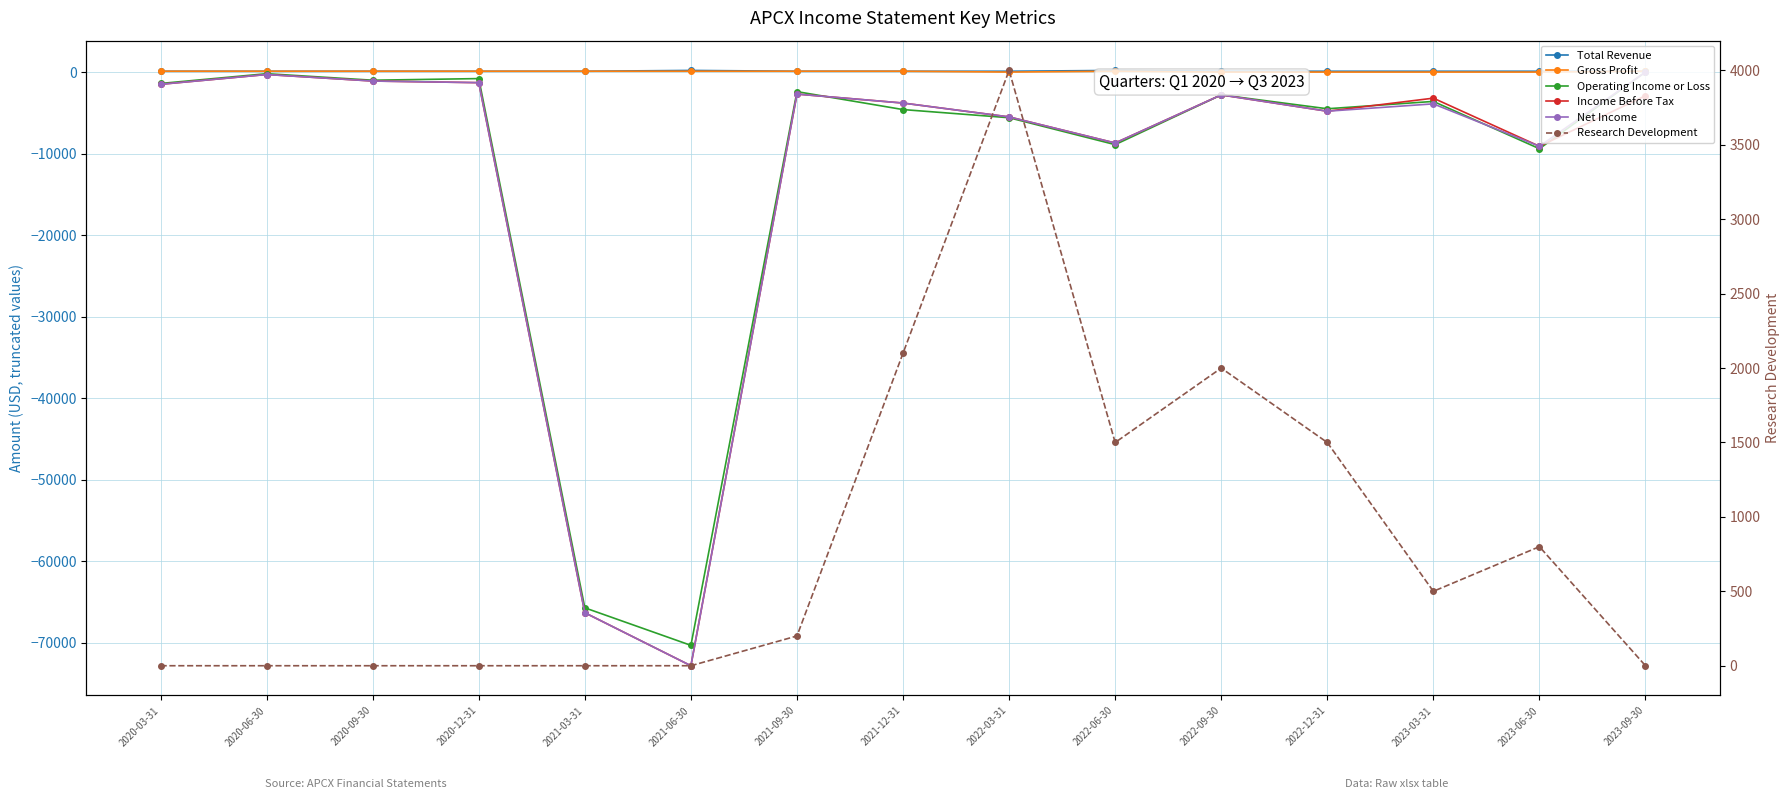

Where does the Net Income series first go above -3800?

2020-03-31